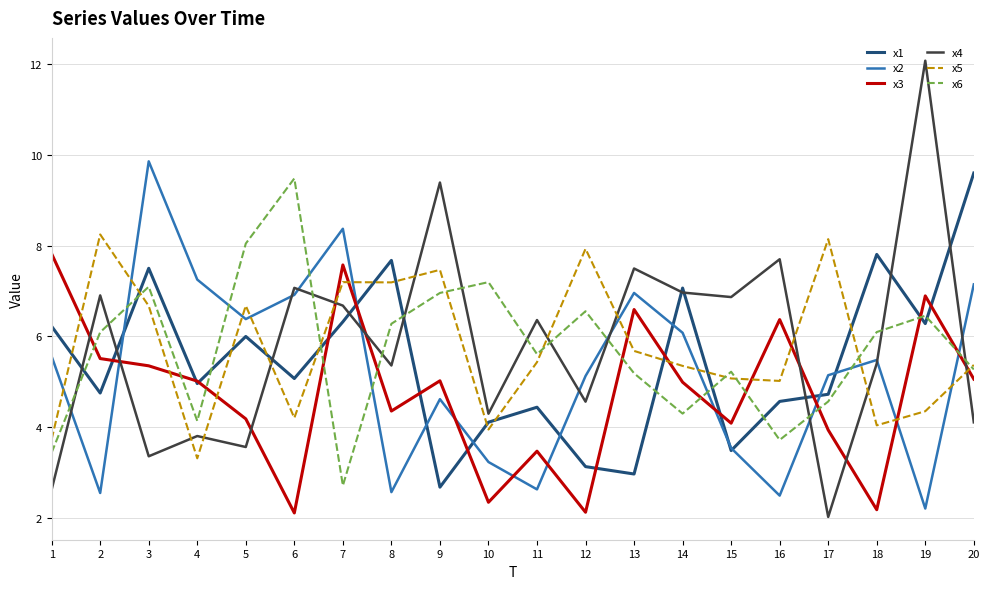

What is the greatest value displayed?

12.1